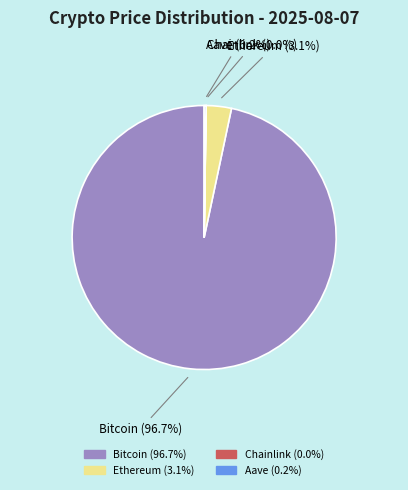

Which has a higher value, Ethereum or Bitcoin?

Bitcoin